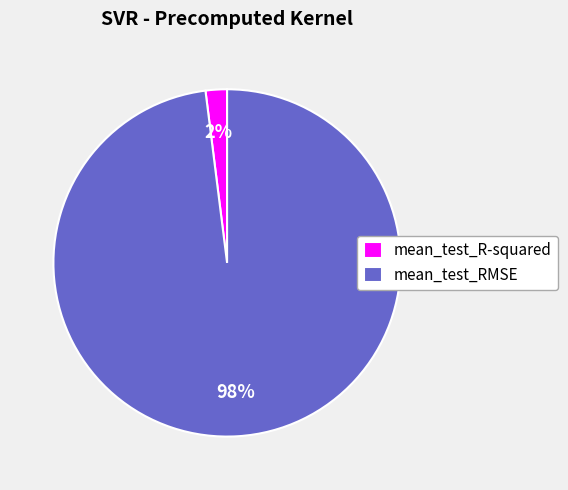

To the nearest percent, what is the average slice percentage?

50%